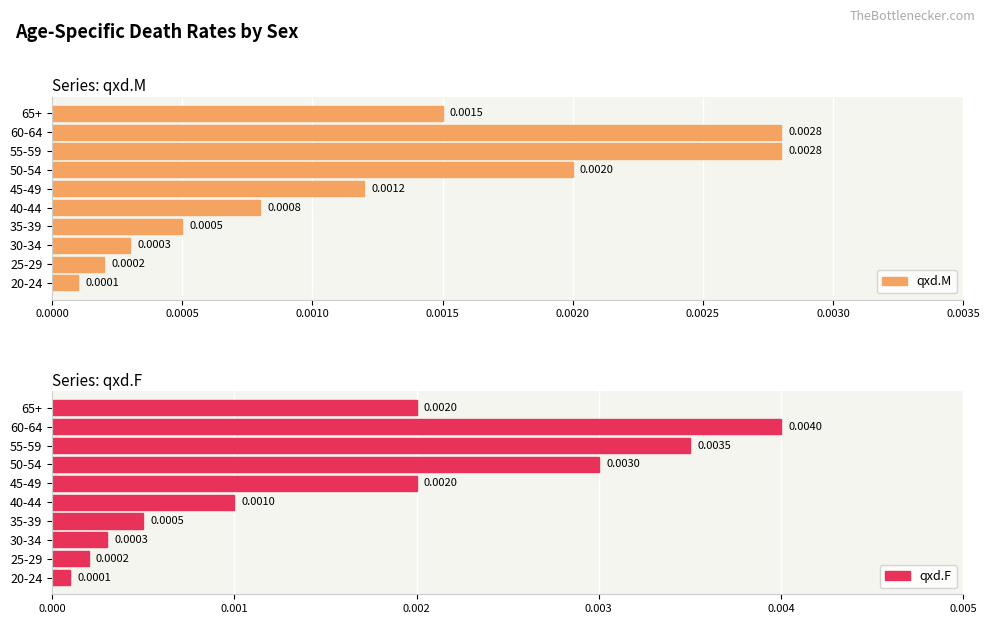

Which series has the widest spread of values?

qxd.F